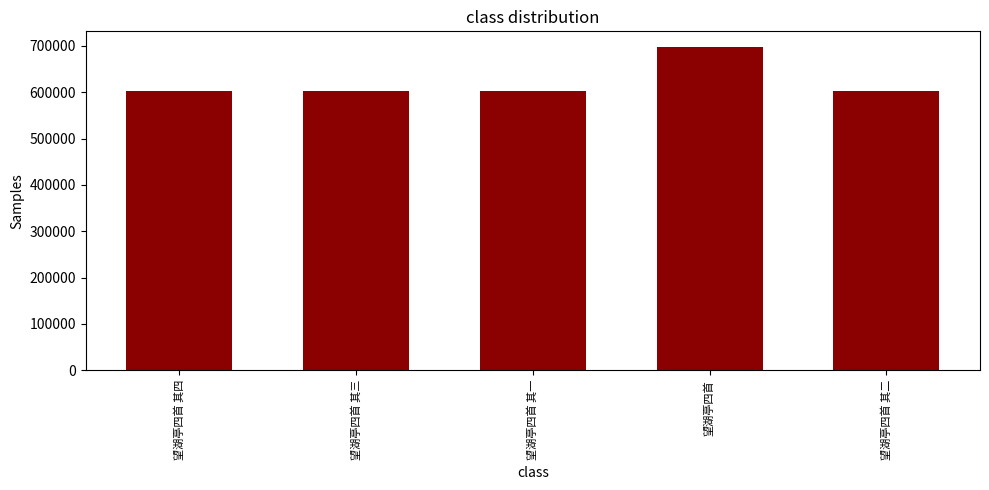

What is the maximum value shown in the chart?

696353